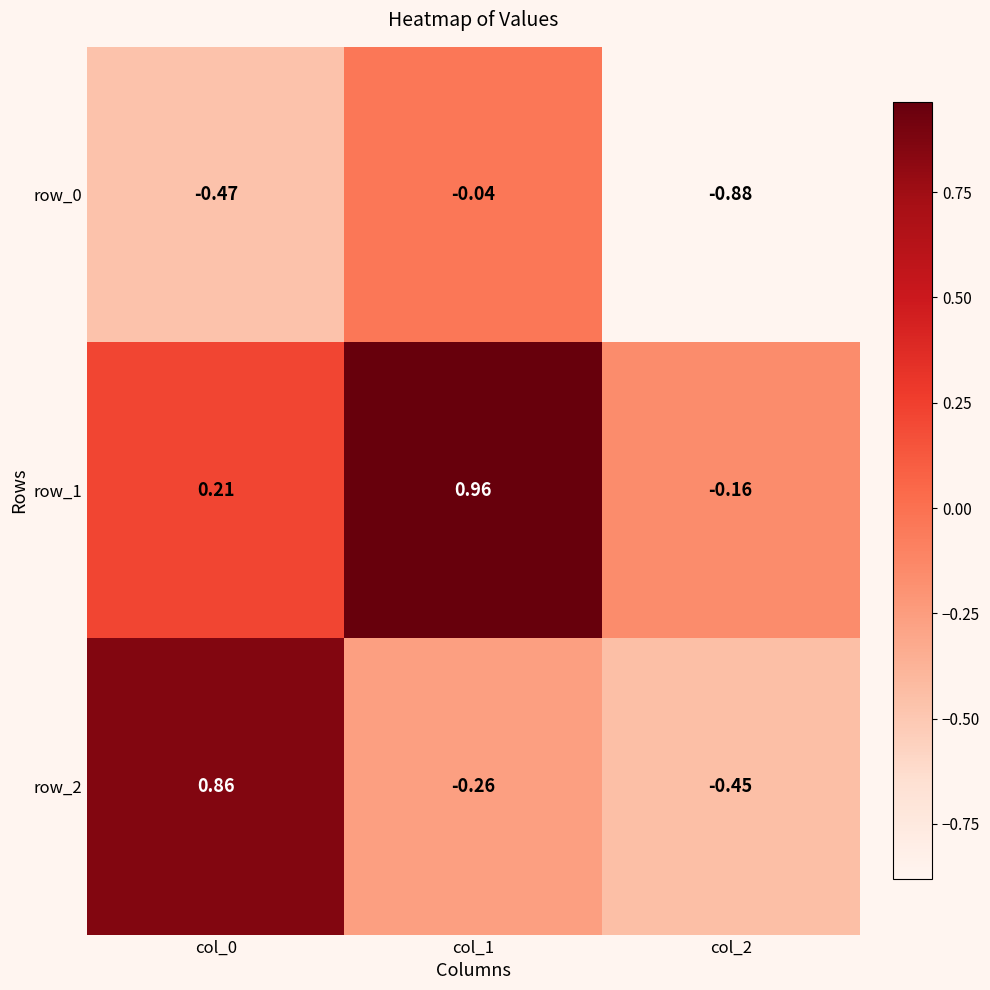

Count the number of data series in this chart.

3